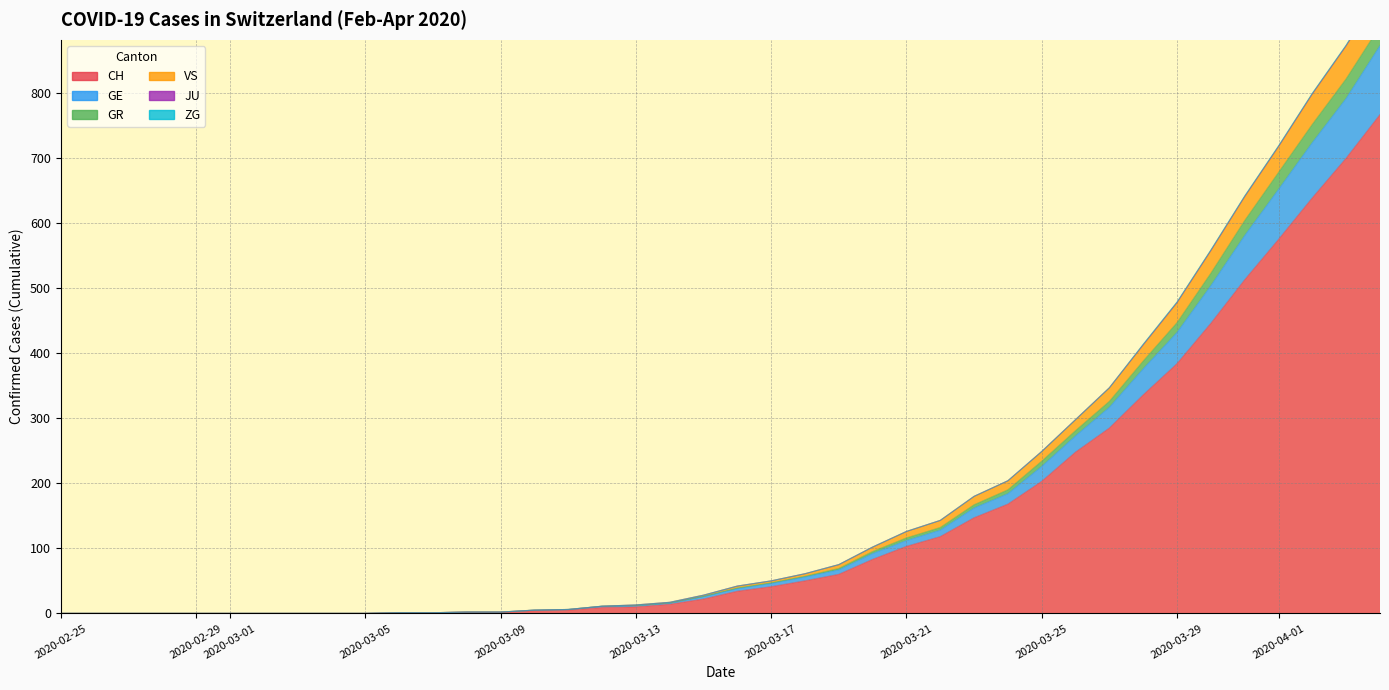

What position from the left is 2020-04-01?

11